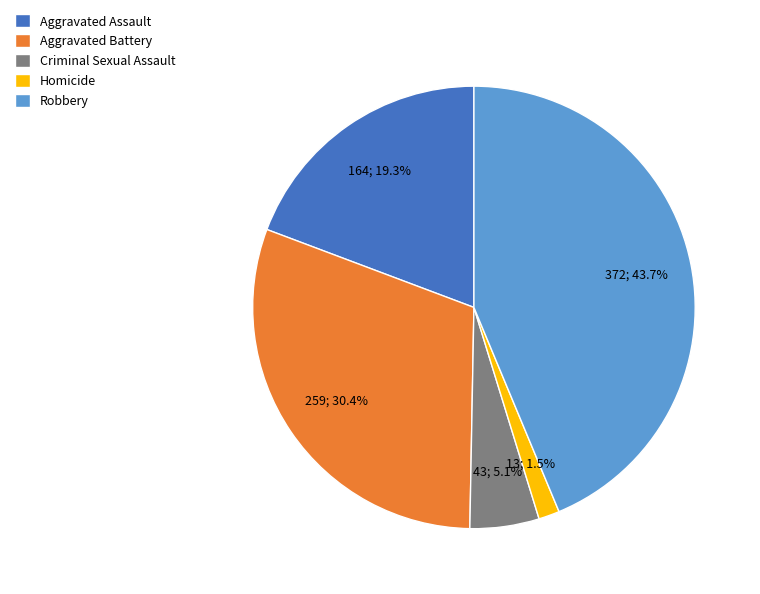

Approximately how many times larger is the value at Criminal Sexual Assault compared to Robbery?

0.1